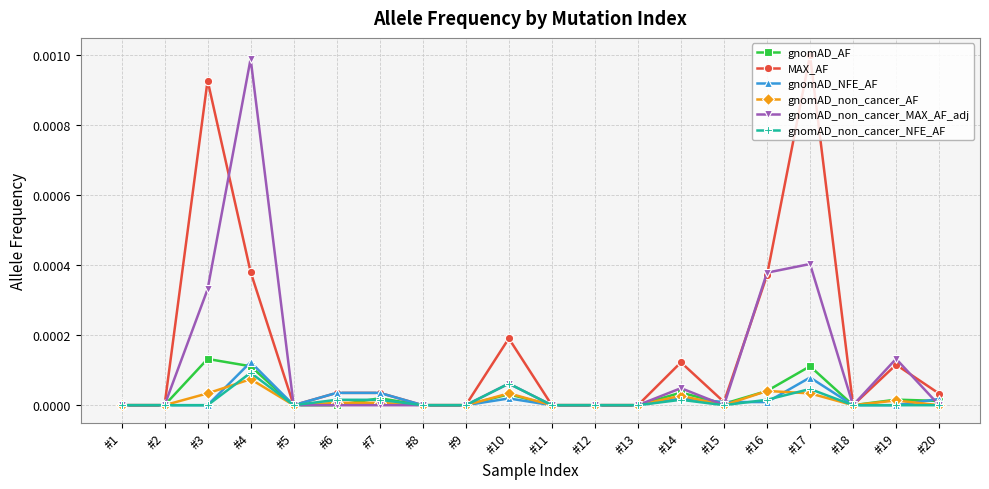

True or false: MAX_AF has more than 0 points higher than both neighbors.

True